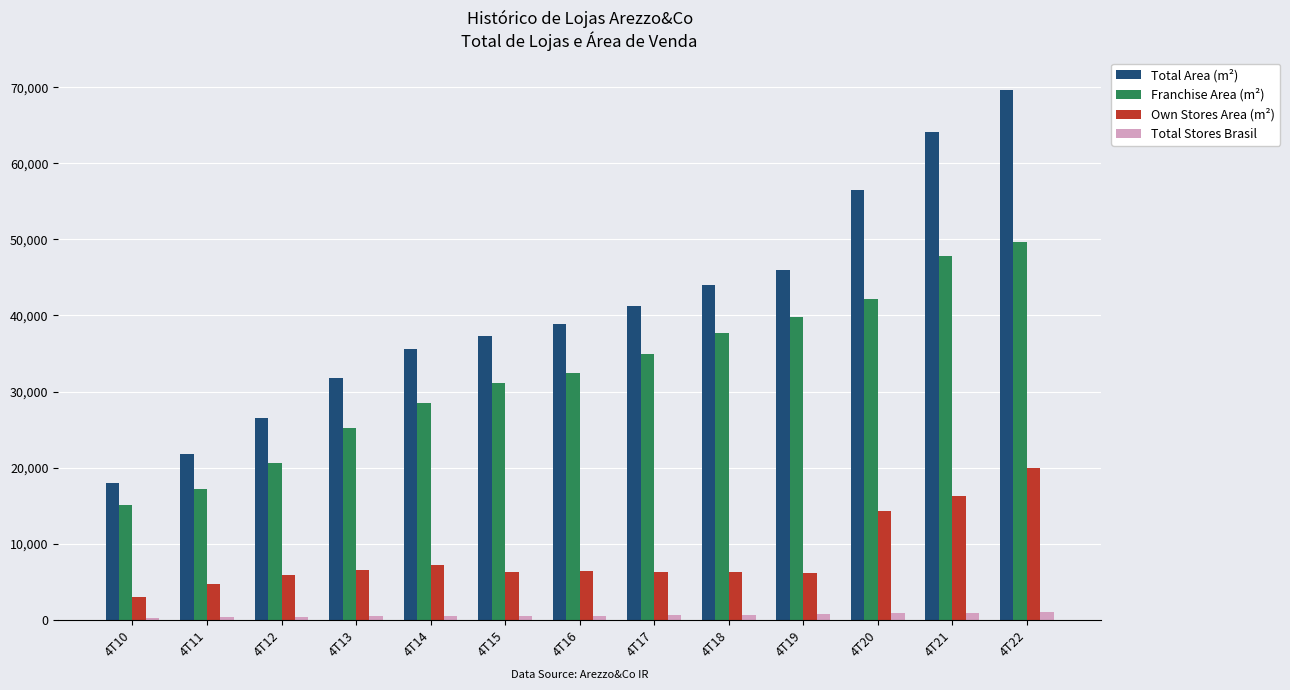

What is the value of the Total Stores Brasil bar at the 9th from the left?

673.0